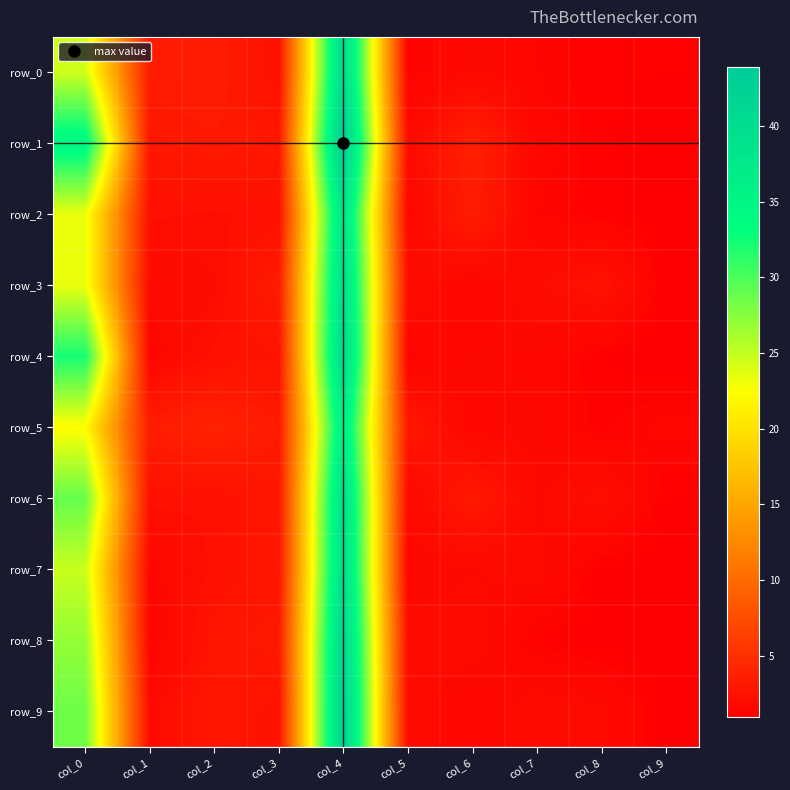

Is it true that row_9 equals 2.0 at col_6?

False